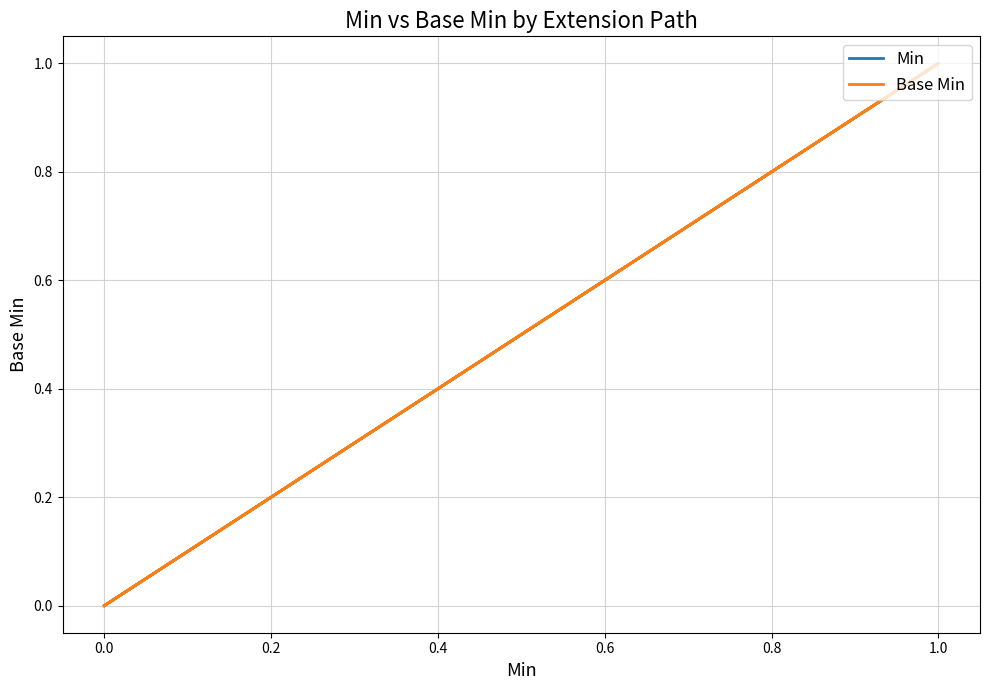

Rank the series at 0.0 from lowest to highest value.

Min, Base Min